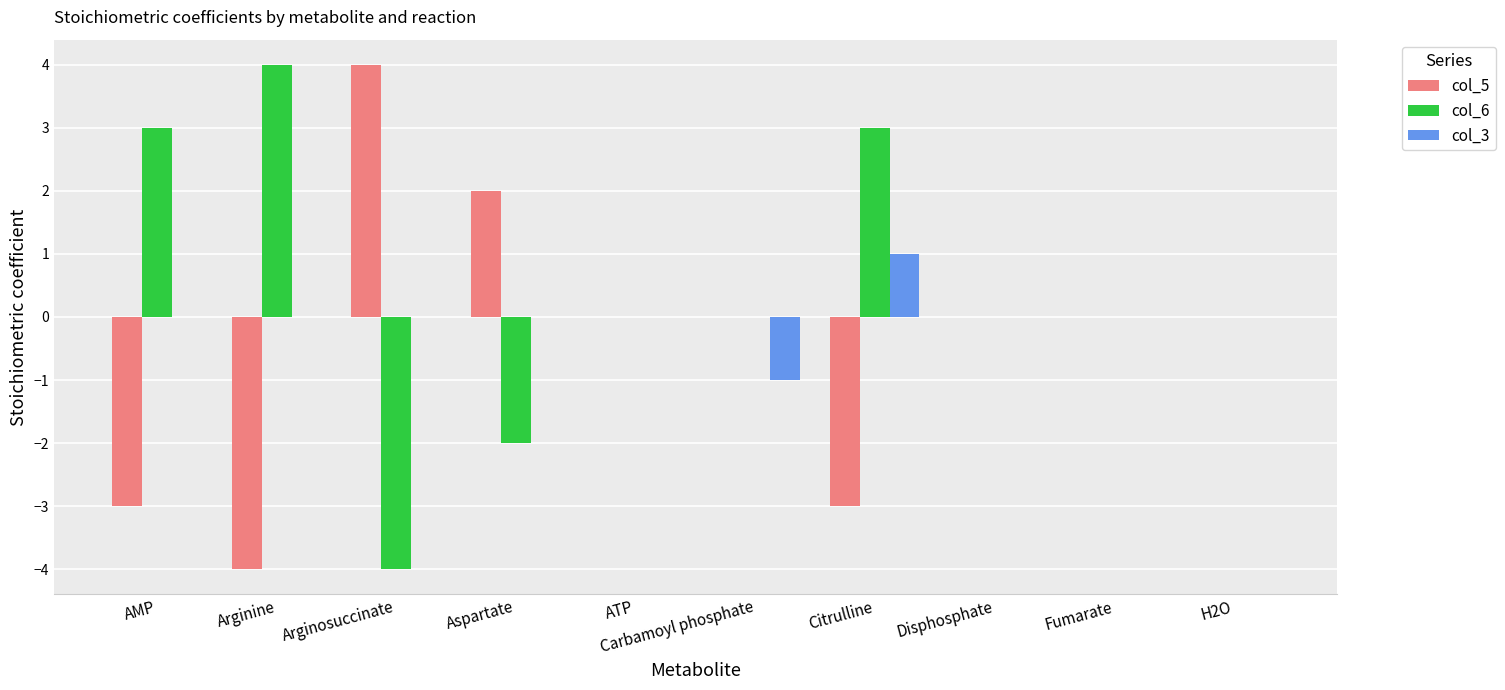

What are all the series names shown in the legend?

col_5, col_6, col_3